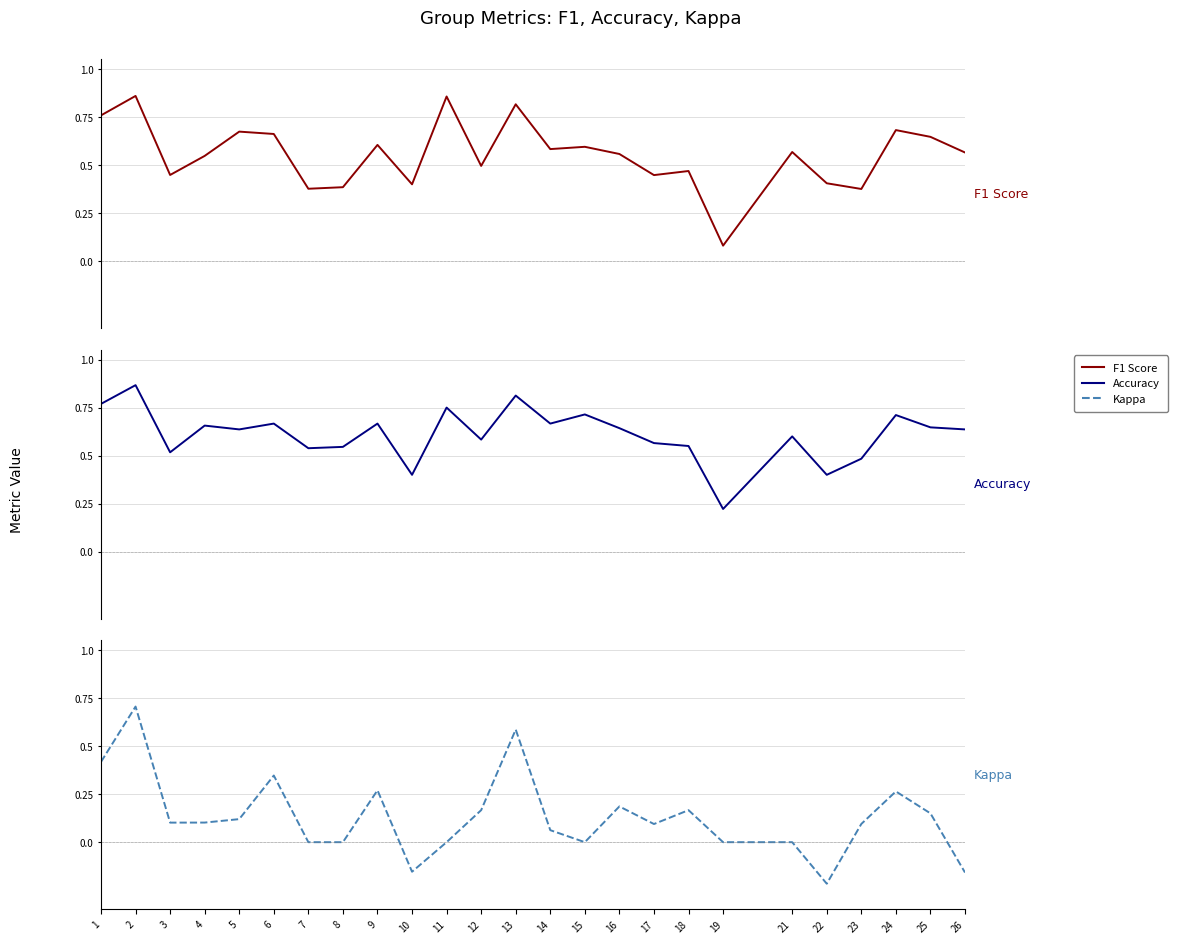

Does the chart display data point markers on the line(s)?

No